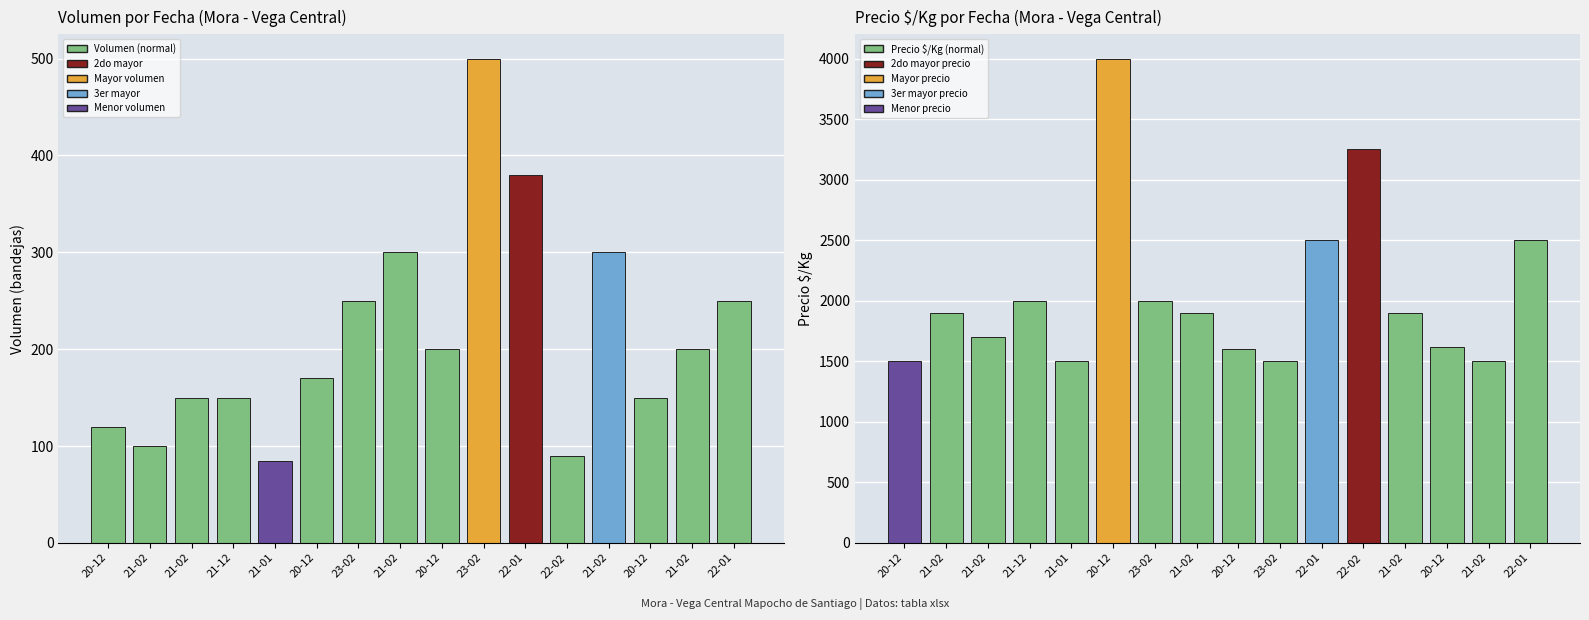

Rank the series at 22-01 from highest to lowest value.

Precio $/Kg, Volumen